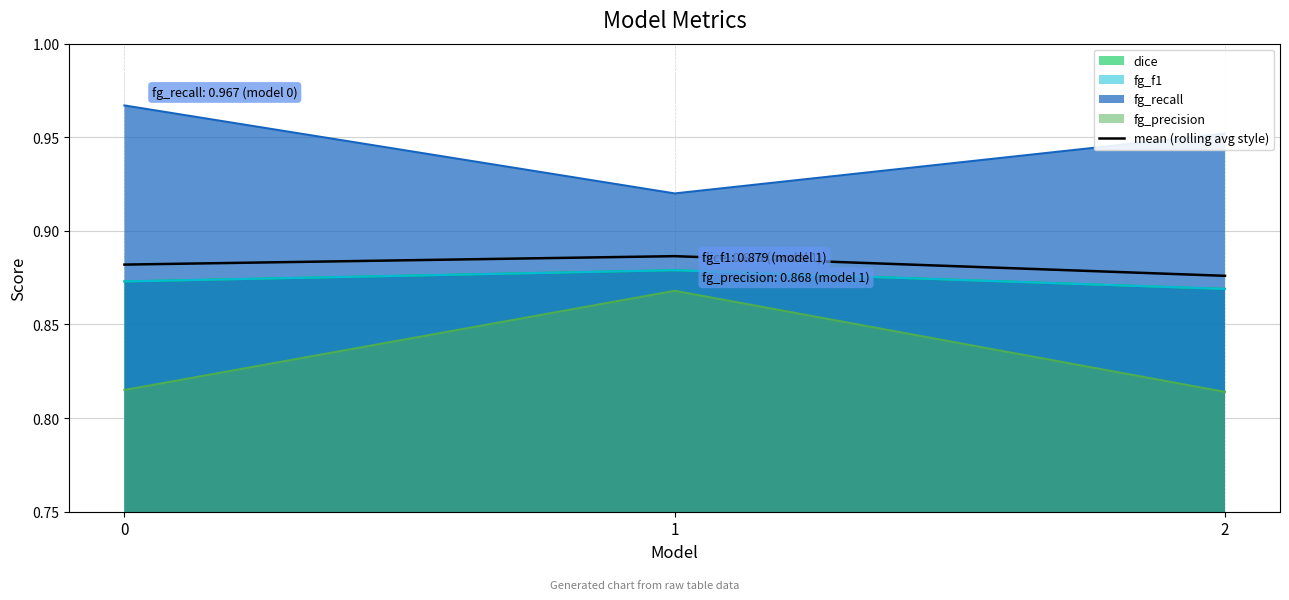

Reading right to left, list all the values displayed in this chart.

2=0.9	1=0.9	0=0.9